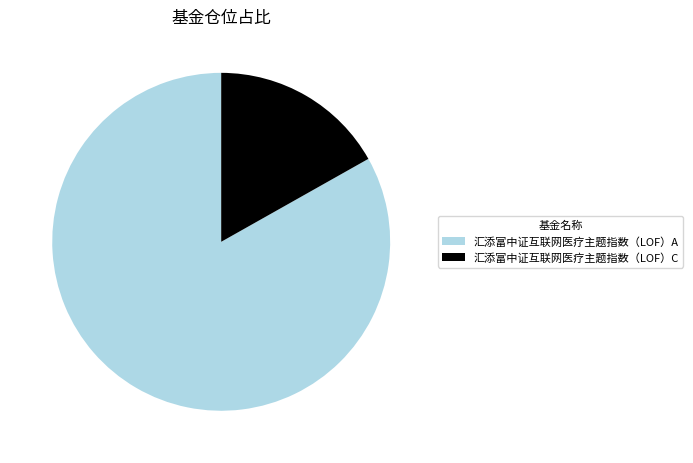

Is the sum of 汇添富中证互联网医疗主题指数（LOF）C and 汇添富中证互联网医疗主题指数（LOF）A greater than half?

Yes